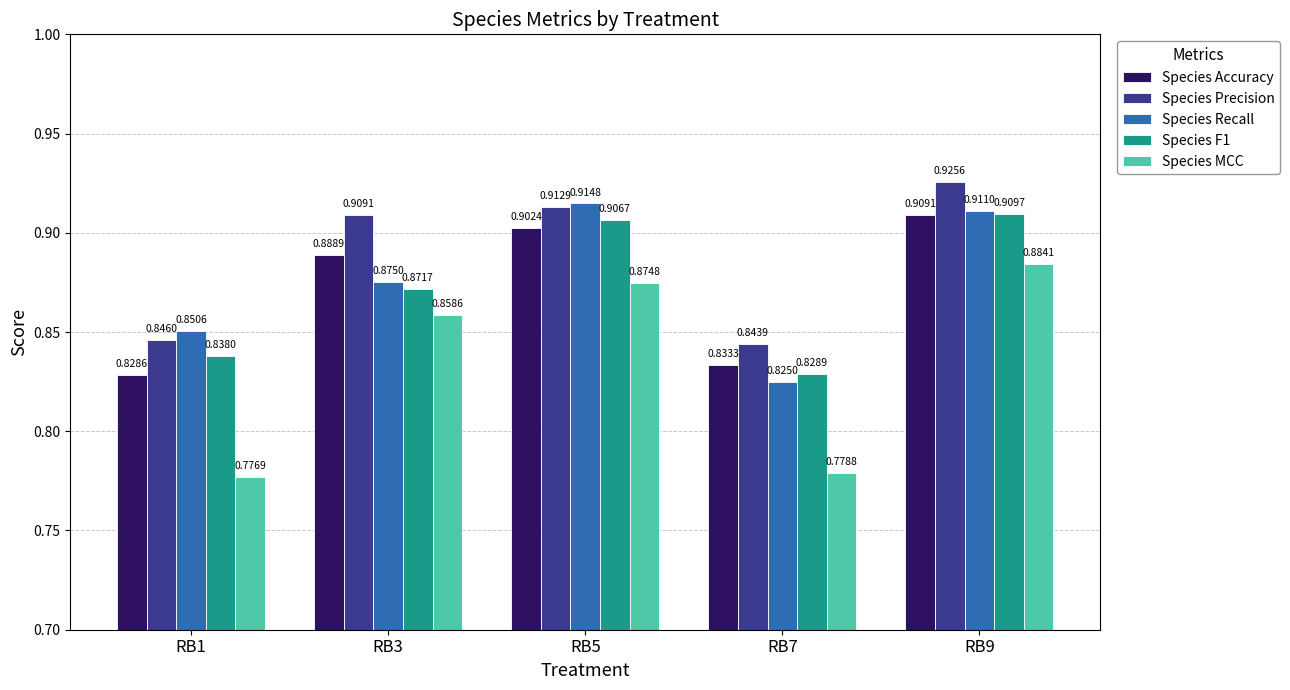

At which category is the sum across all series the highest?

RB9